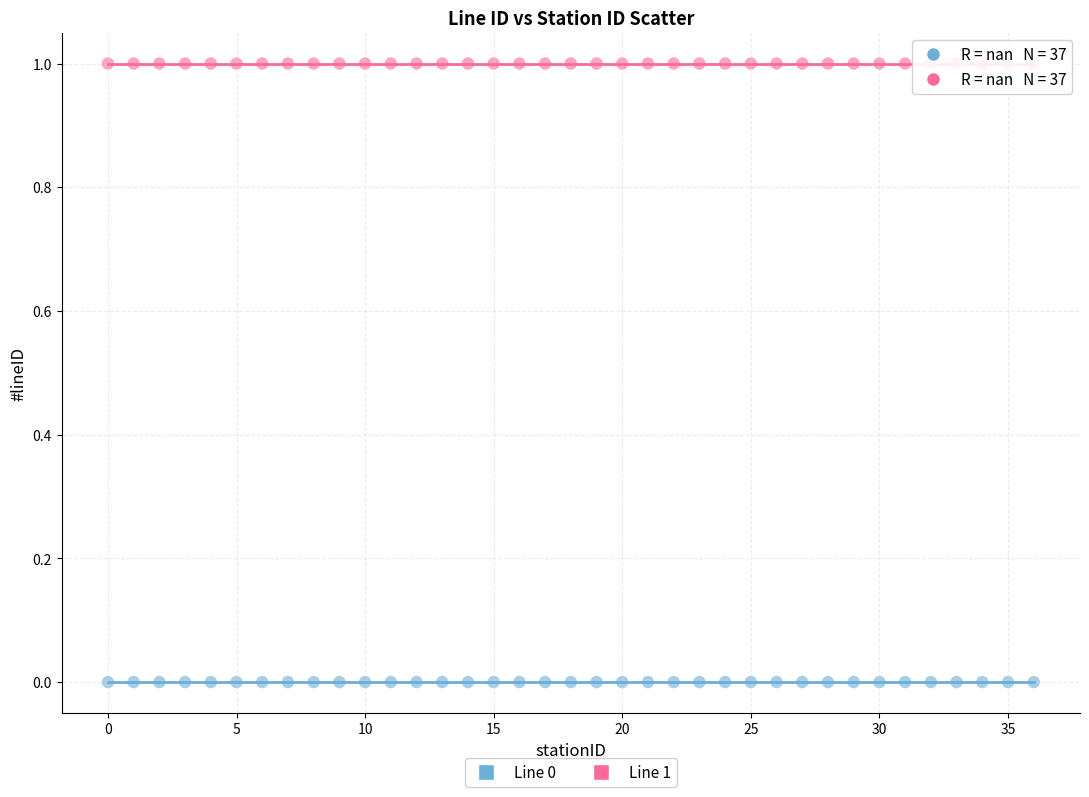

What are all the series names shown in the legend?

Line 0, Line 1